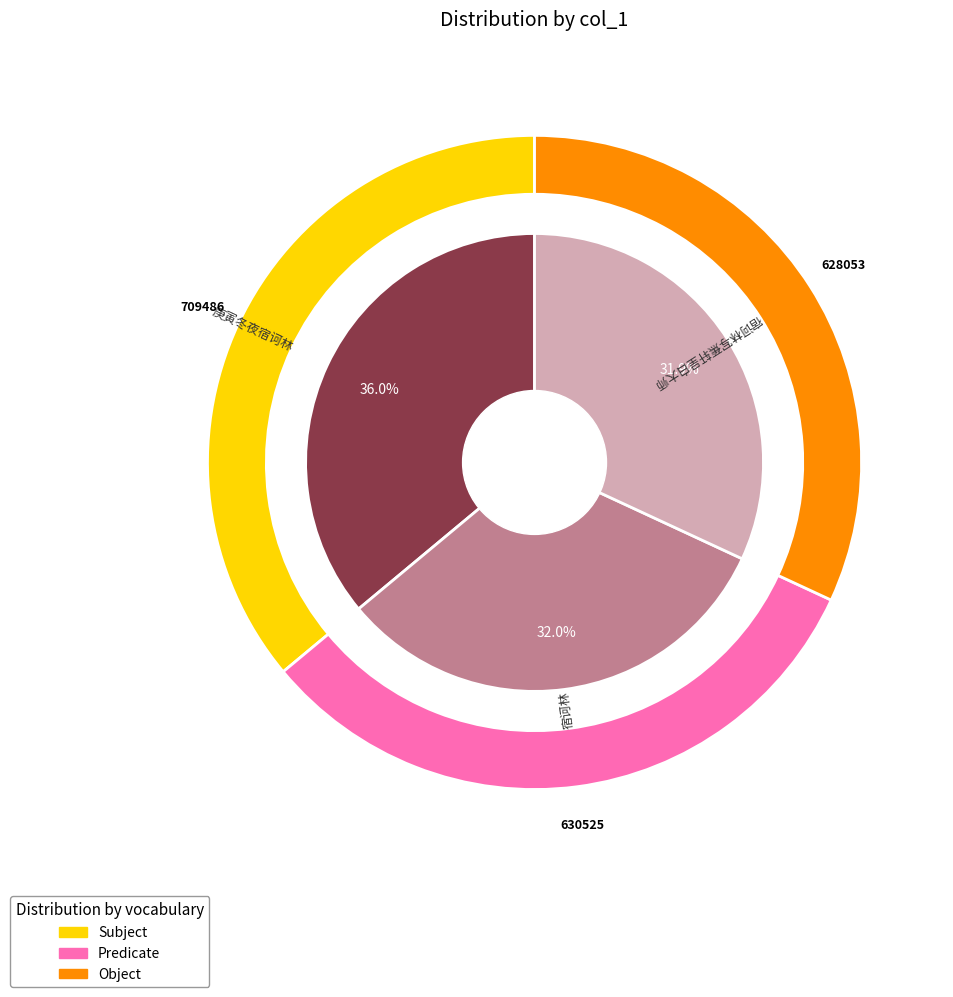

The 宿诃林 slice represents 27% of the pie. True or false?

False